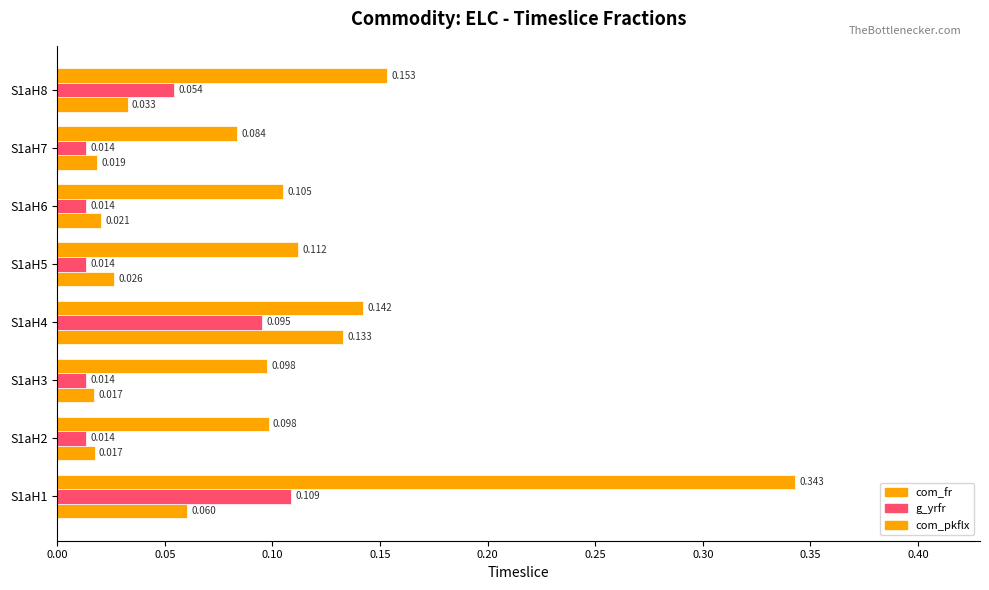

How many data points does each series have?

8